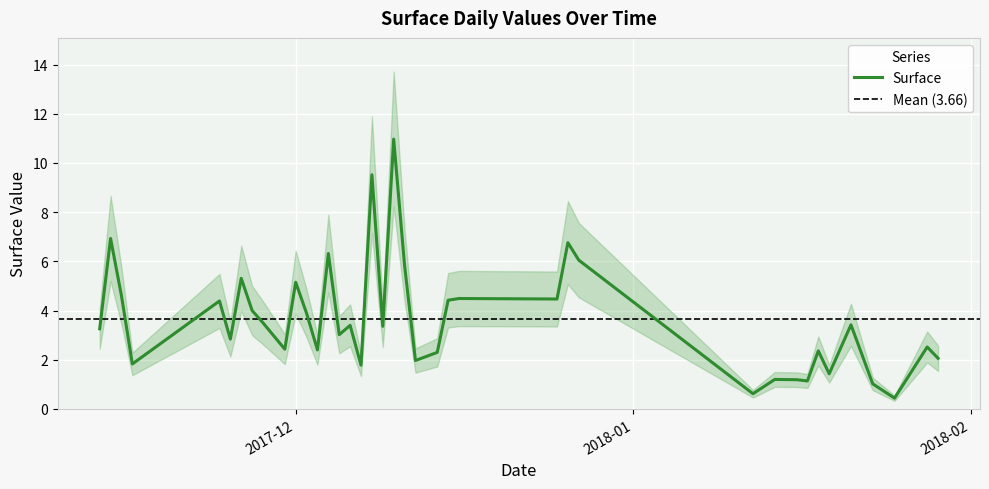

What is the minimum value shown in the chart?

0.4